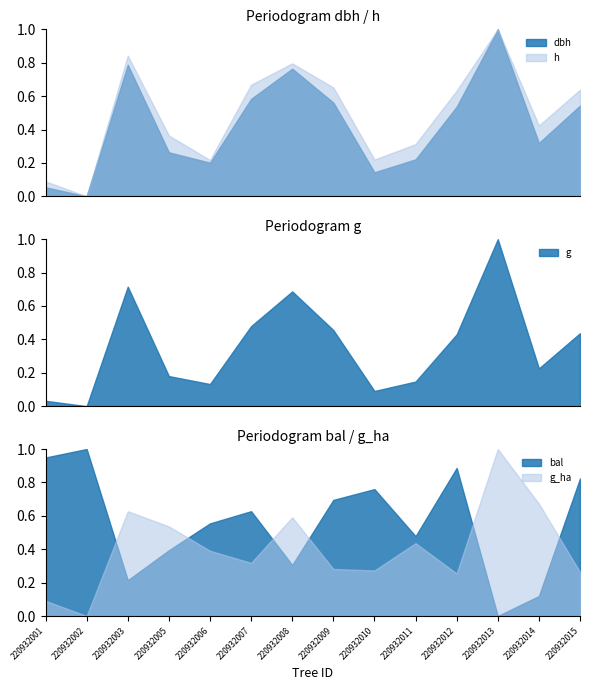

What is the maximum value for h?

1.0